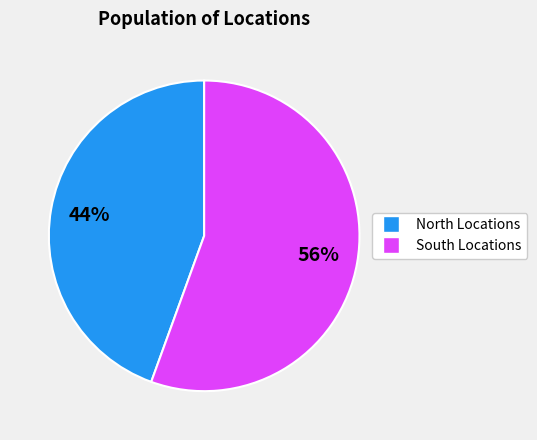

Does any single category account for the majority?

Yes